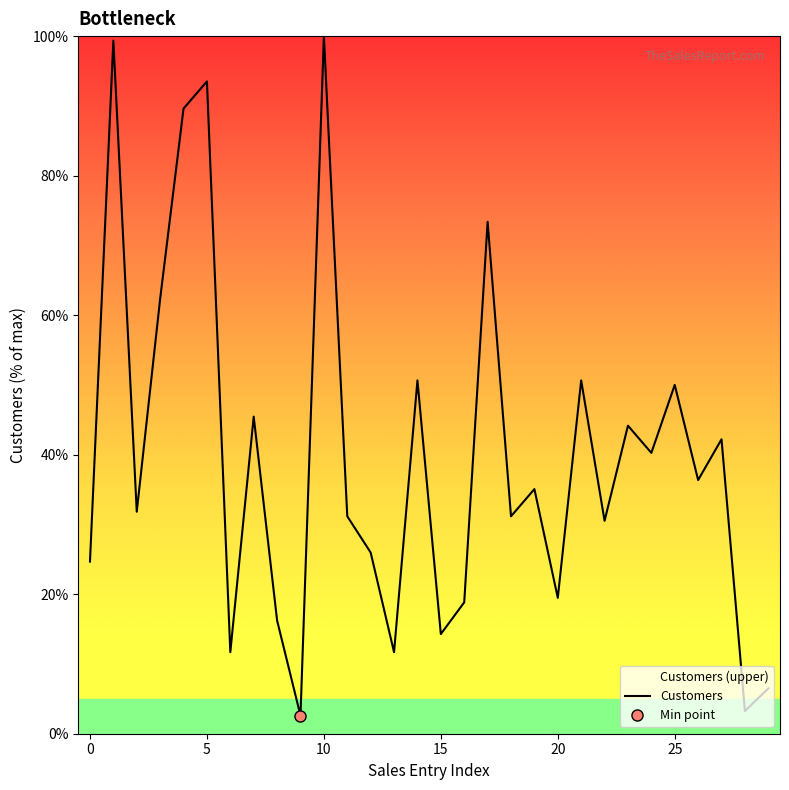

What is the sum of all values?

1192.9